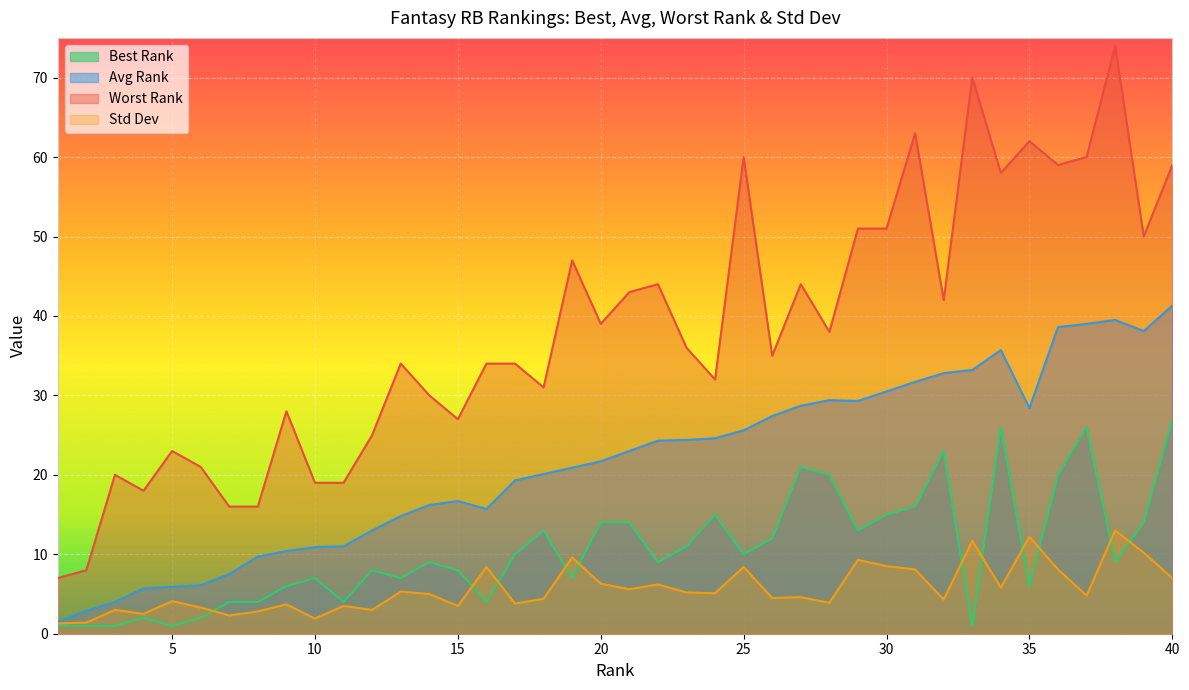

At which category is the sum across all series the highest?

38